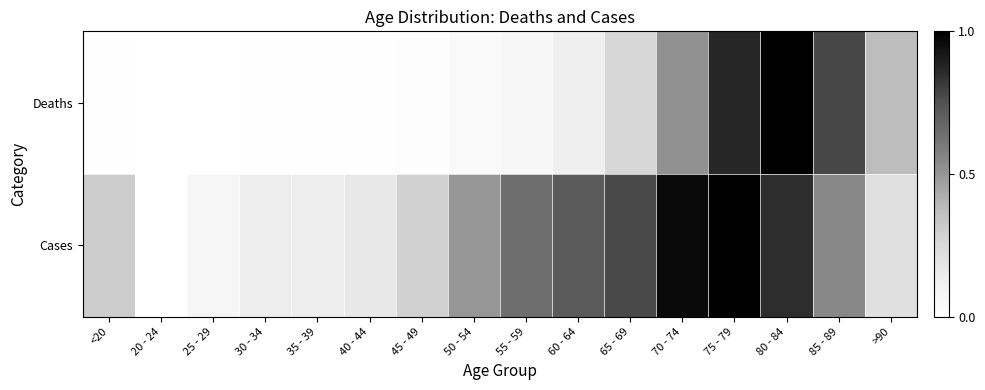

At which category does the chart reach its peak across all series?

80 - 84